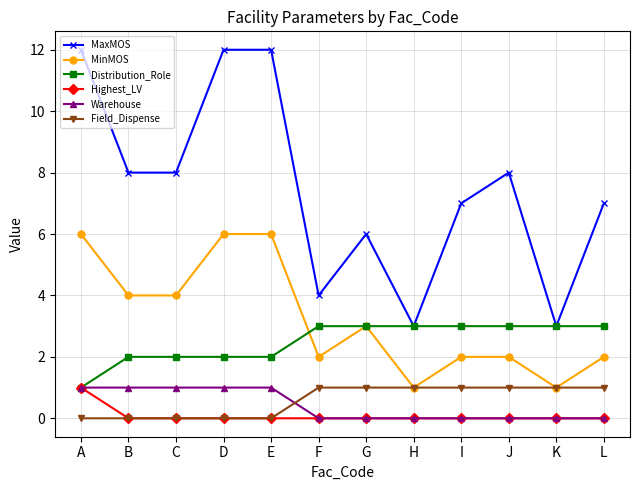

What is the difference between the highest and lowest values at I?

7